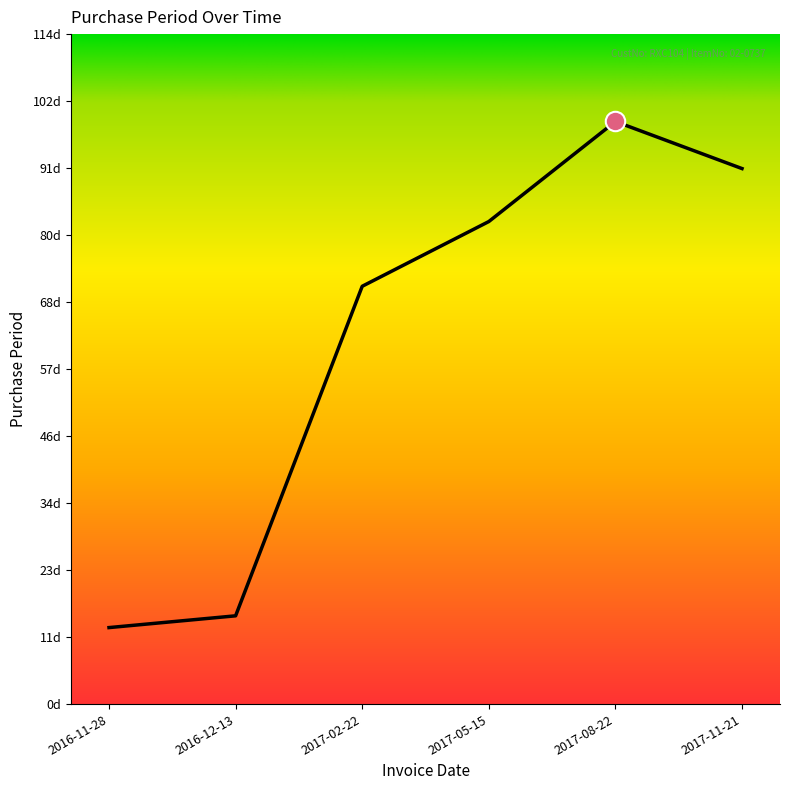

List the labels in order of value, smallest first.

2016-11-28, 2016-12-13, 2017-02-22, 2017-05-15, 2017-11-21, 2017-08-22